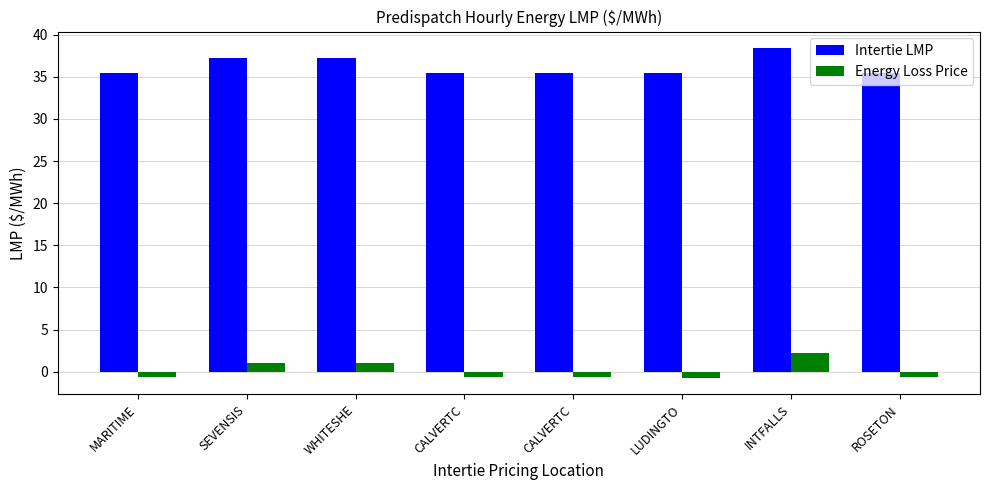

Are the bars horizontal?

No